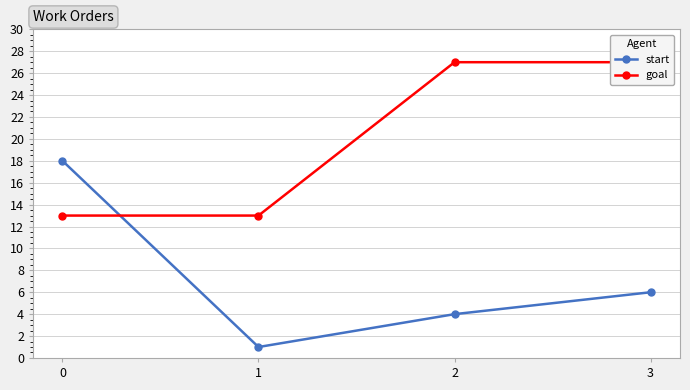

Read the goal value at 2, to the nearest 10.

30